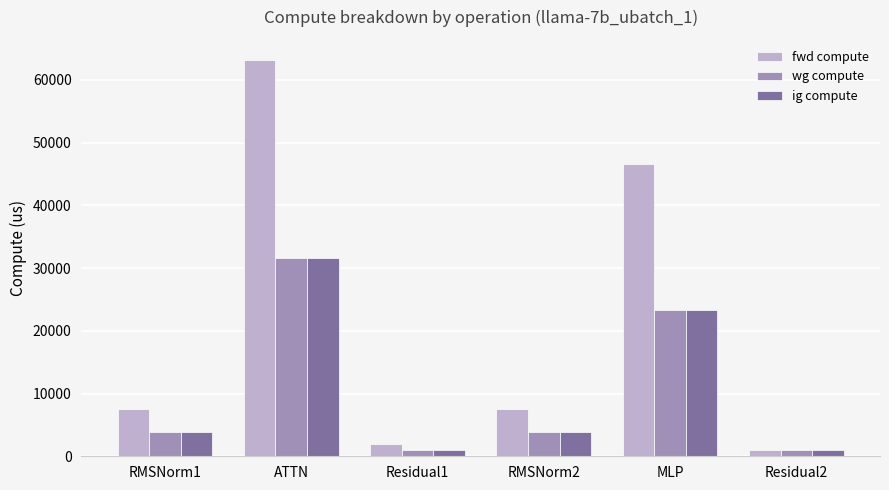

Is it true that fwd compute equals 63230.7 at ATTN?

True